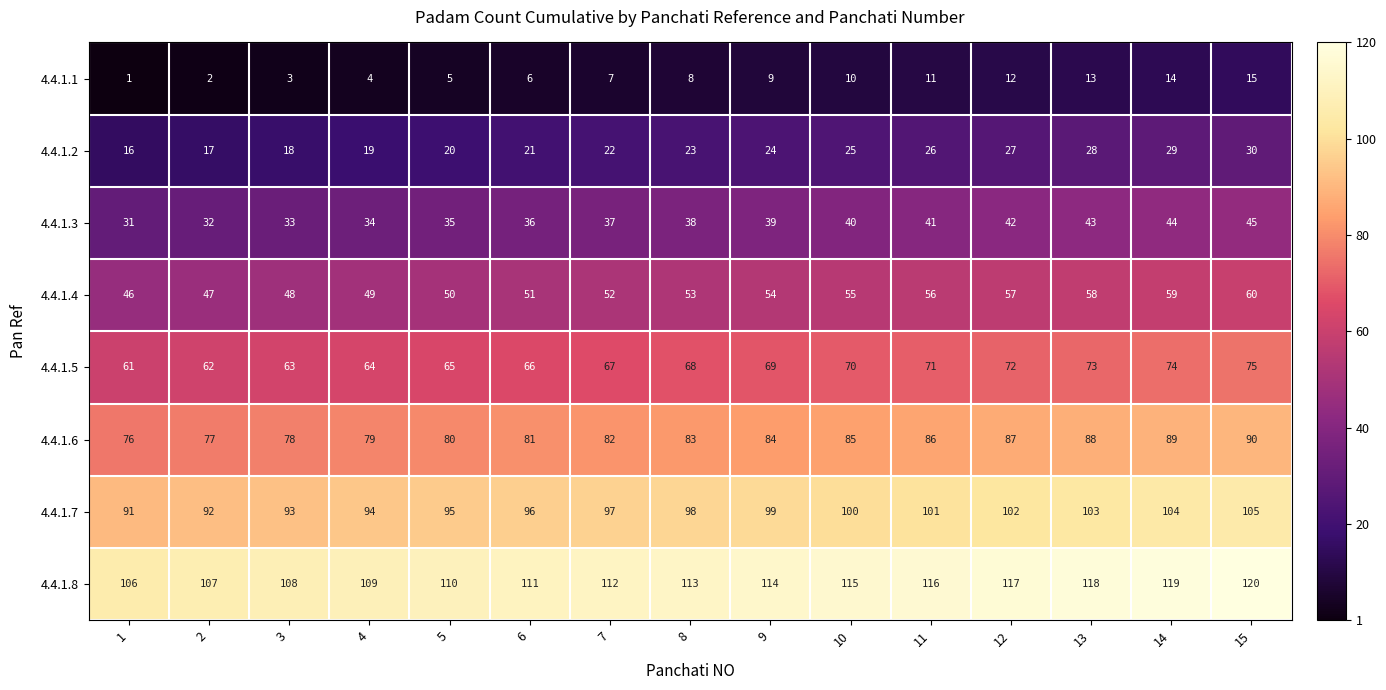

Where is 4.4.1.3 nearest to the value 38?

8